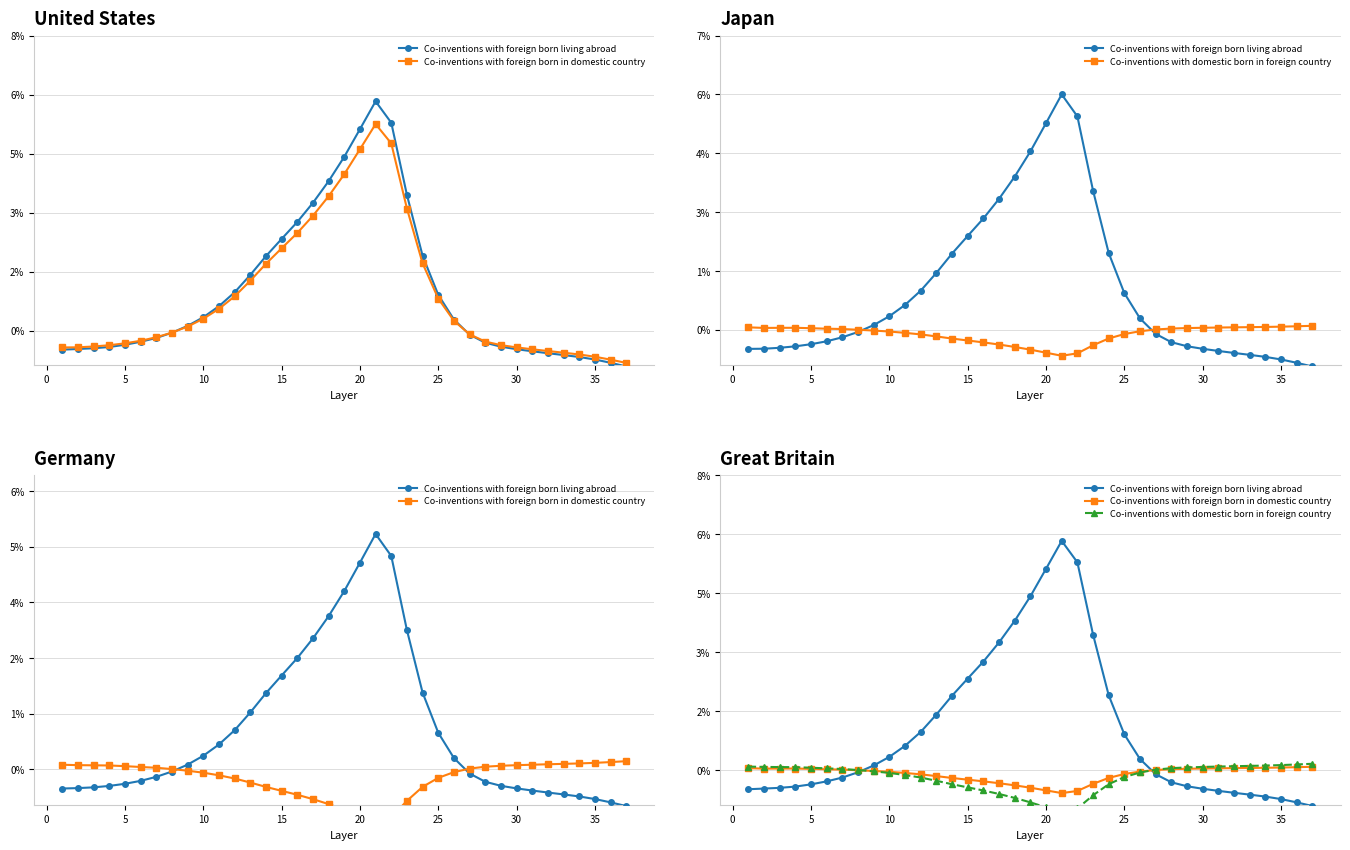

Which series ends up on top after the final intersection of Co-inventions with domestic born in foreign country and Co-inventions with foreign born living abroad?

Co-inventions with domestic born in foreign country